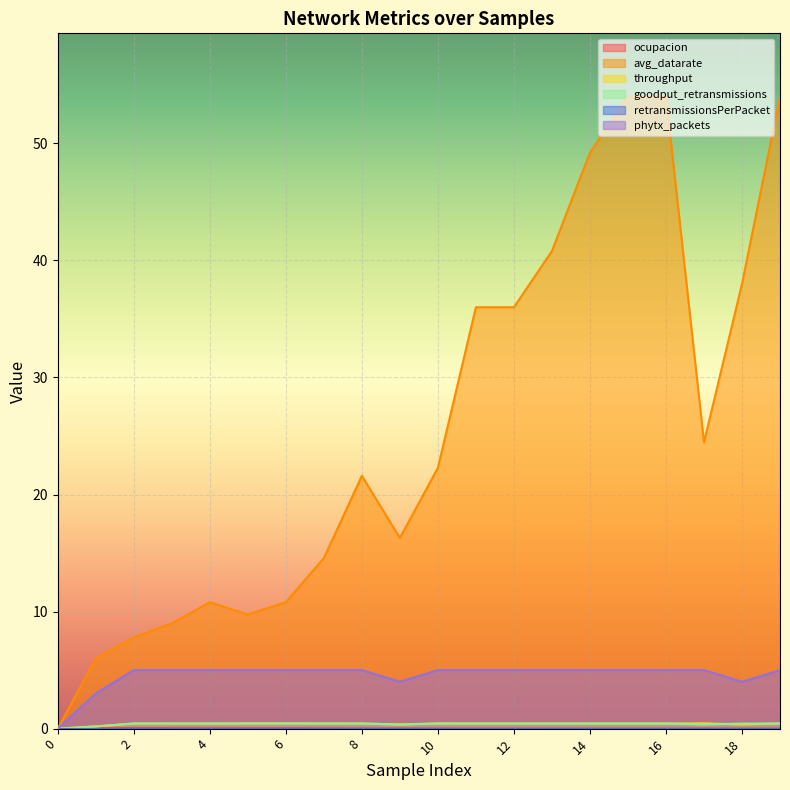

True or false: ocupacion has more than 0 interior local peaks.

True